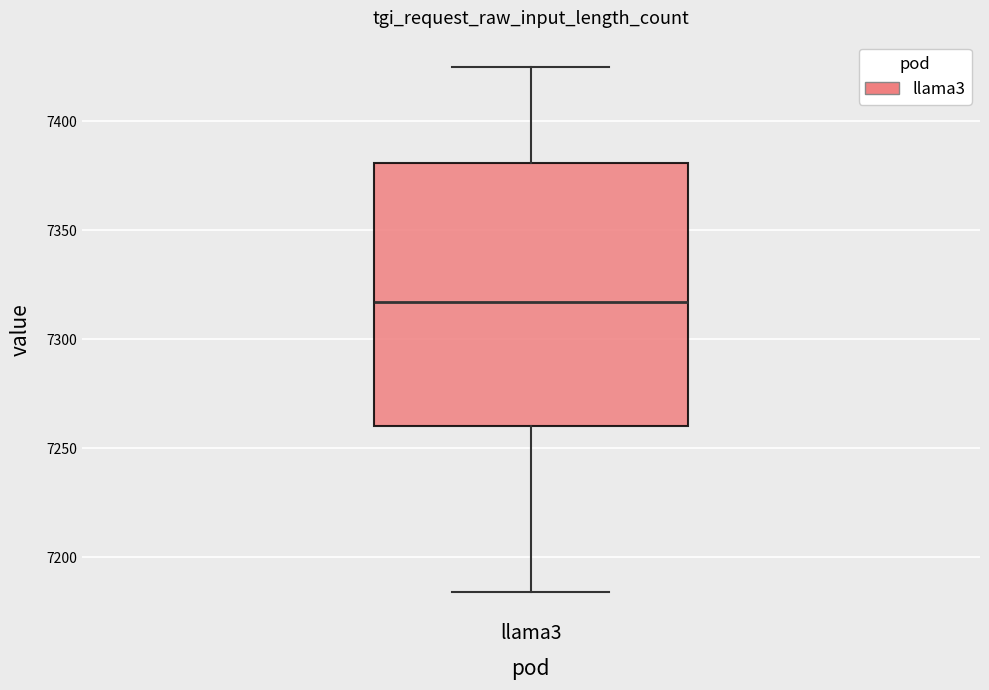

Transcribe this box plot: give where the median line is, the range the box spans, and where the two whiskers end, as read against the y-axis. The values are not printed on the chart, so give them approximately, as read against the axis.

median 7315, box 7260 to 7380, whiskers 7185 to 7425